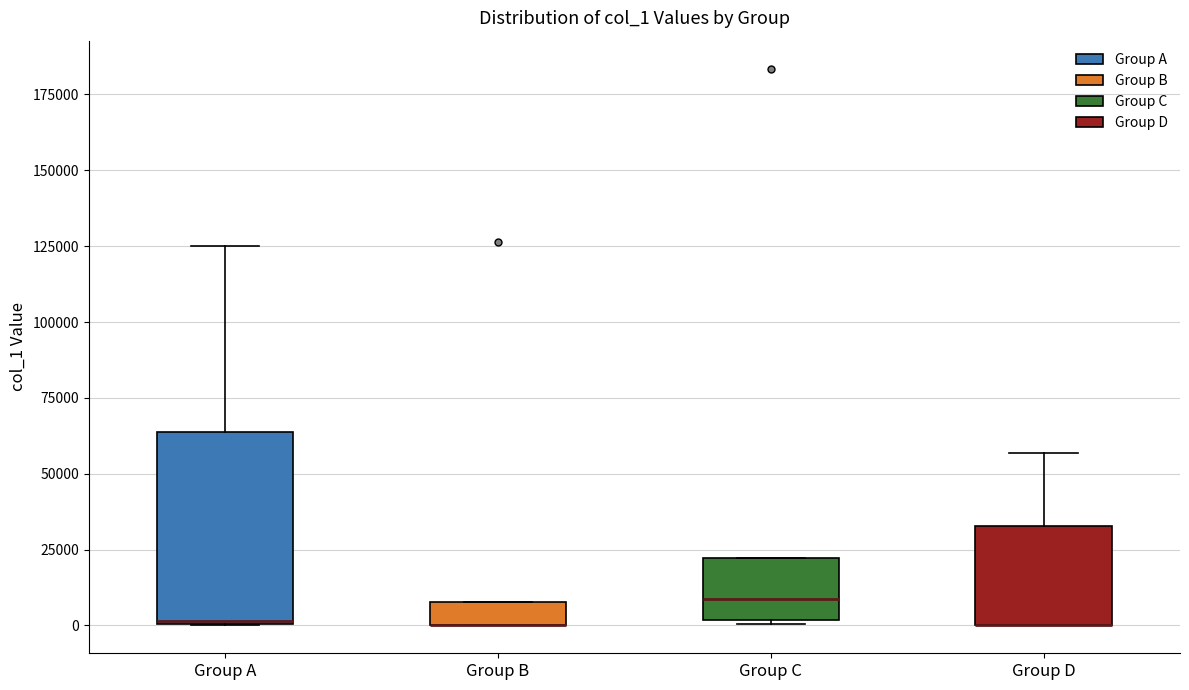

Comparing the boxes themselves (not the whiskers), which one is the tallest?

Group A